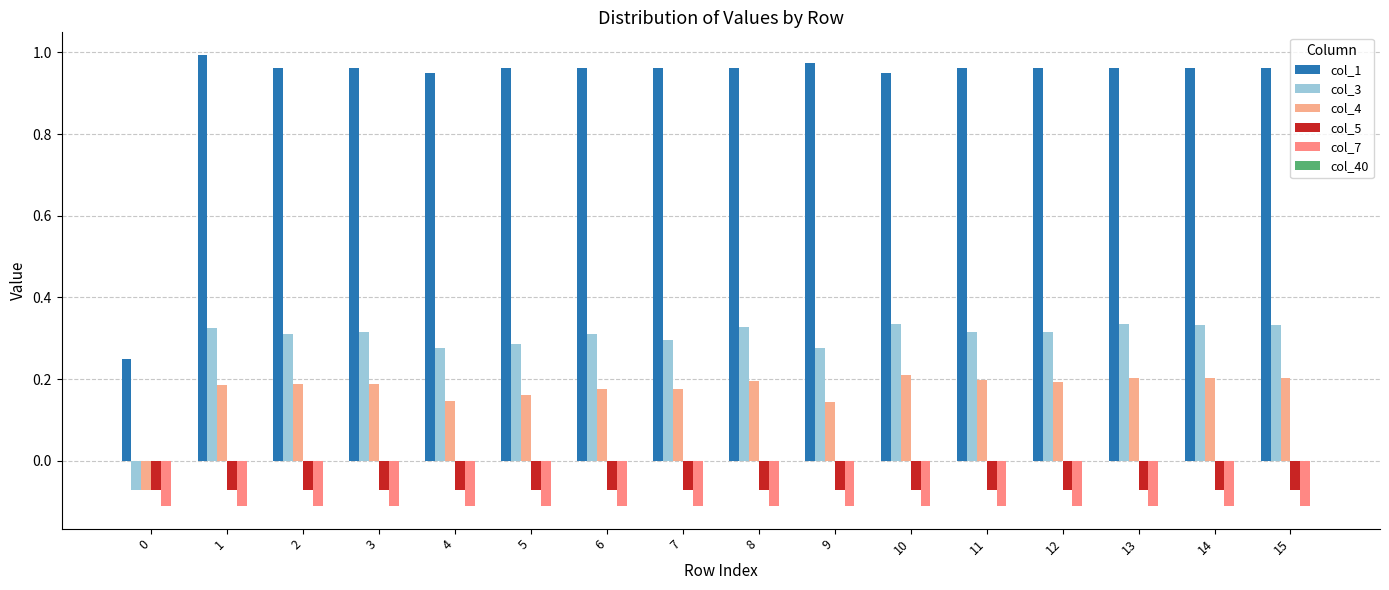

How many bars are there in each group?

5